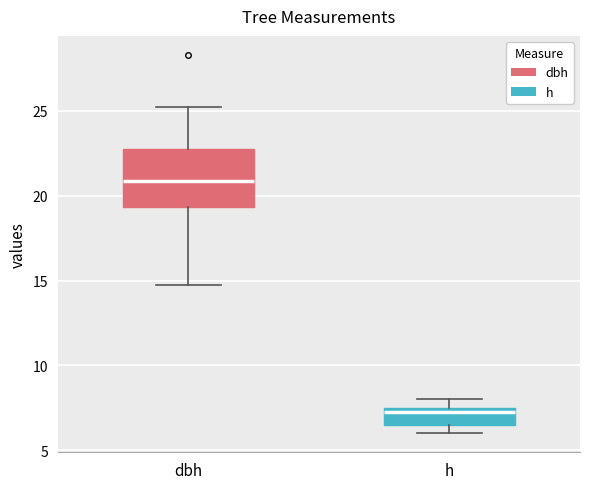

Which box's median line is the highest?

dbh